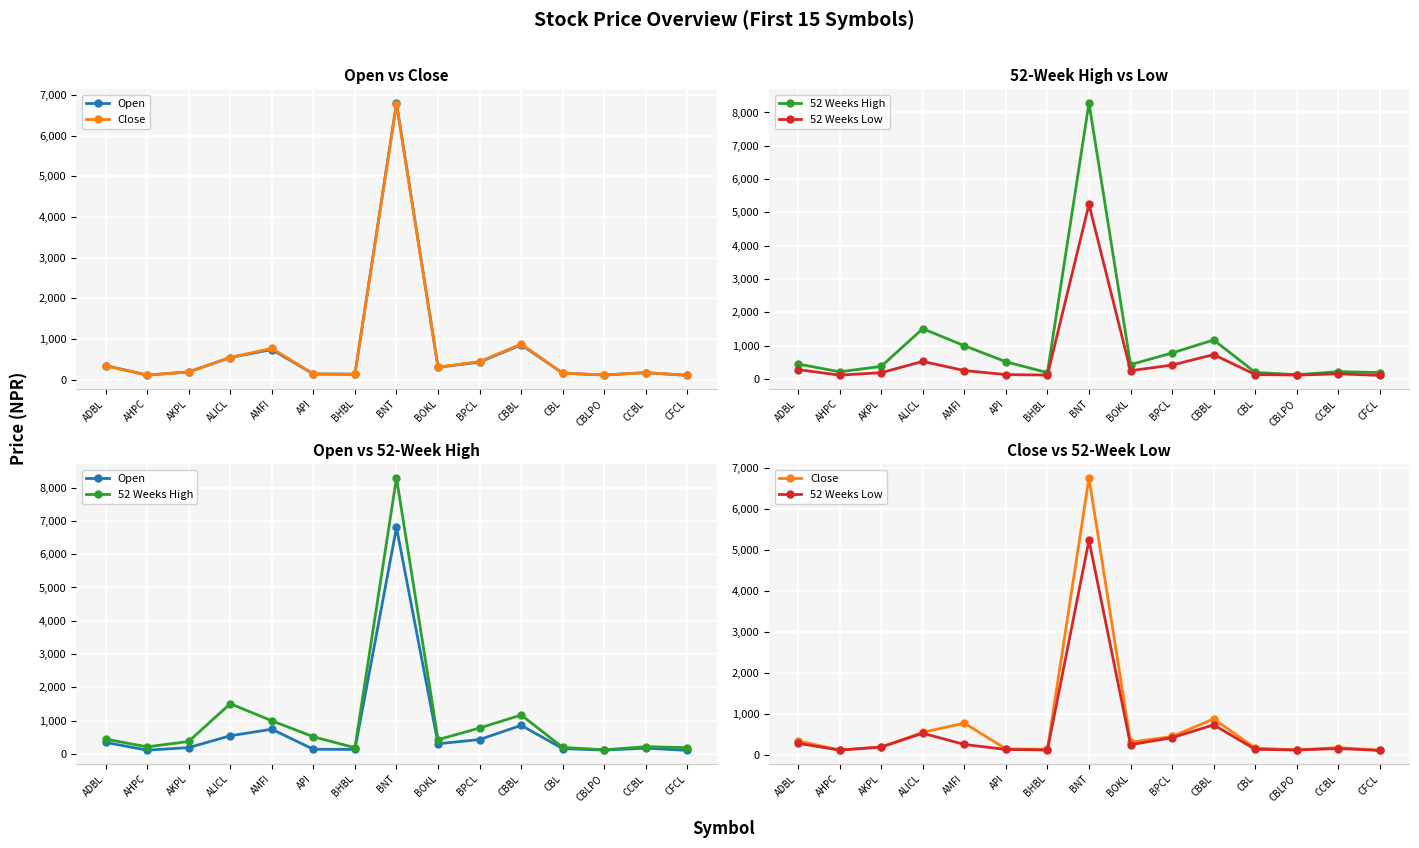

Is it true that 52 Weeks High equals 200 at CBL?

True